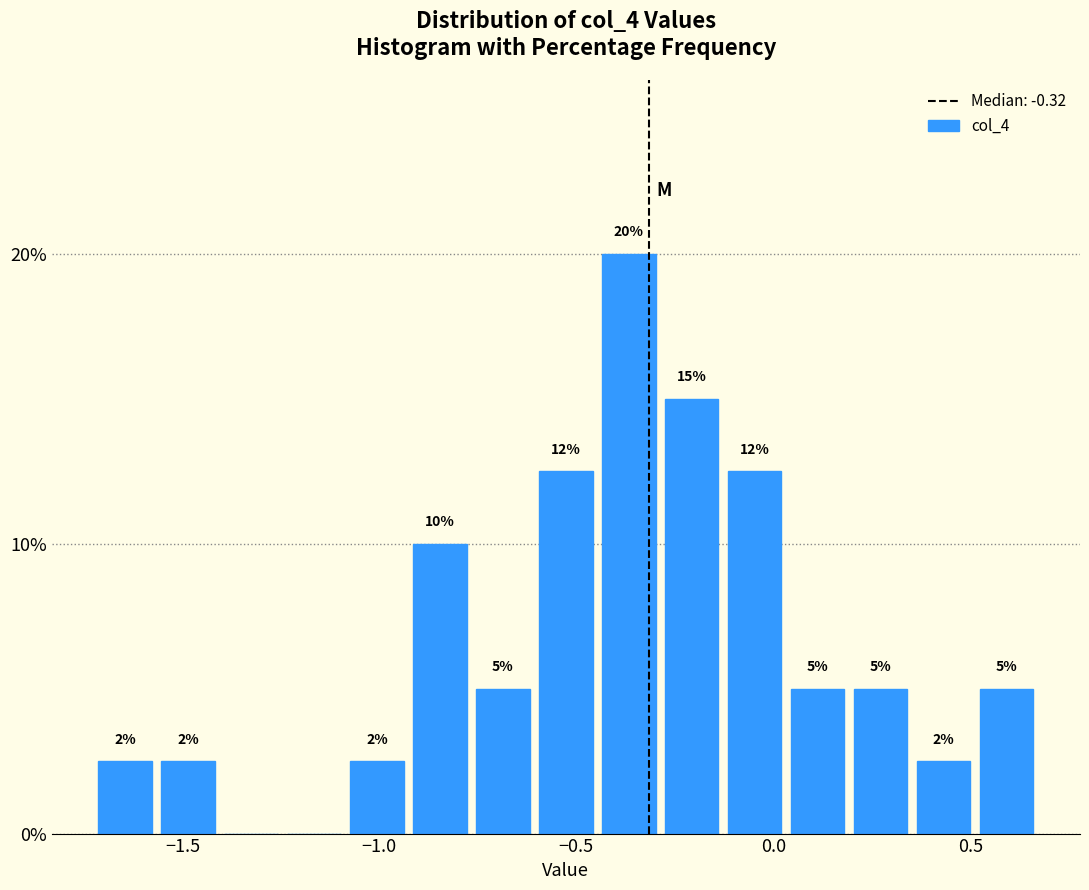

Read against the x-axis, roughly where is the centre of the tallest bar?

-0.35